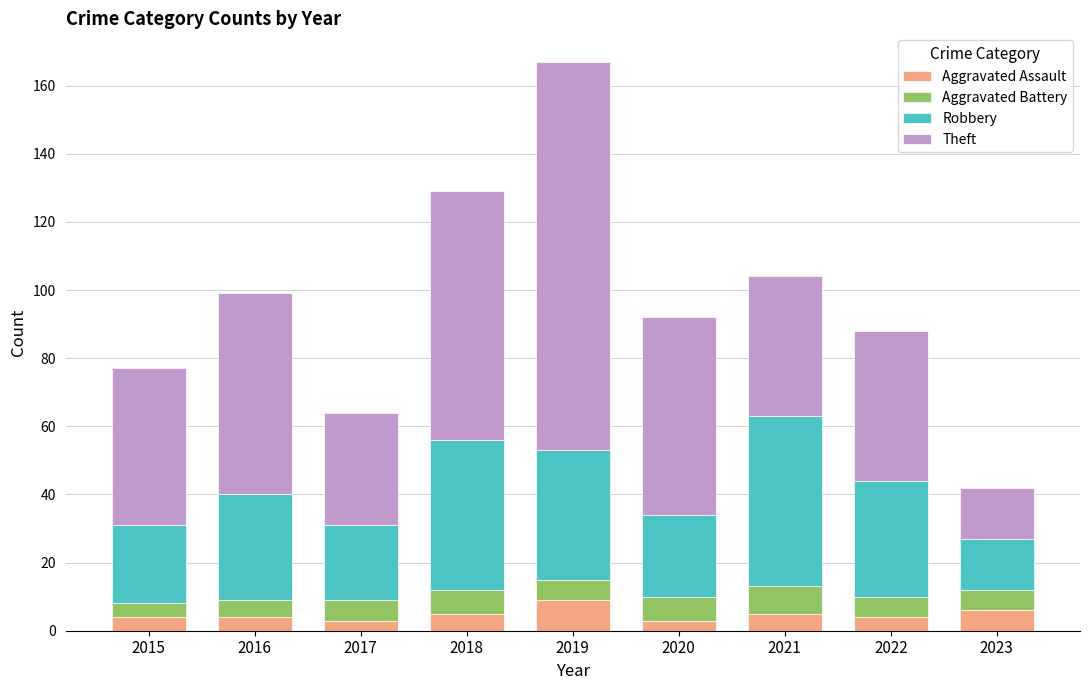

How many data points does each series have?

9